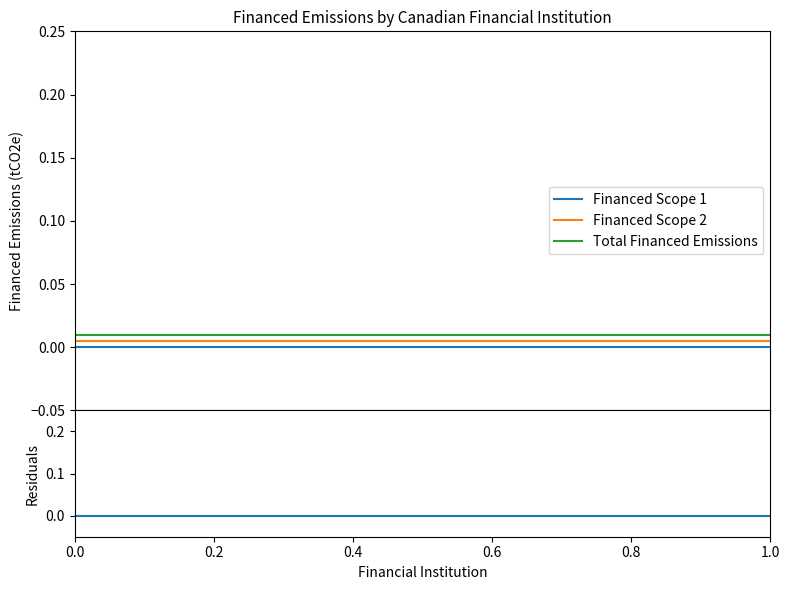

Which series has the widest spread of values?

Financed Scope 1